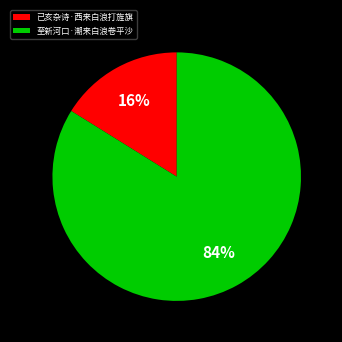

Between 已亥杂诗·西来白浪打旌旗 and 至新河口·潮来白浪卷平沙, which is larger?

至新河口·潮来白浪卷平沙